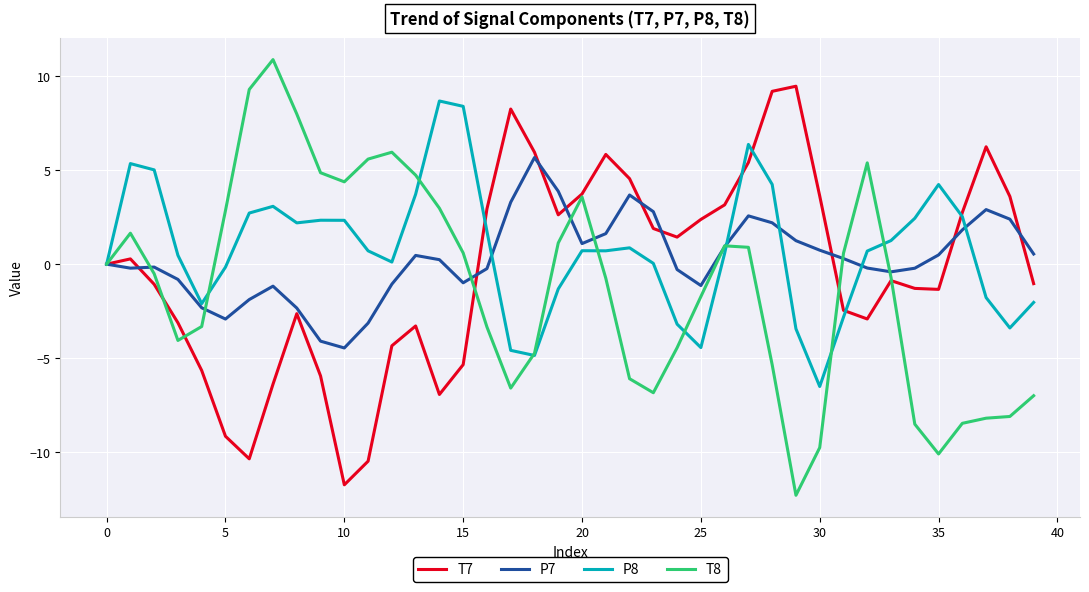

How many interior local valleys does the T7 series have?

7